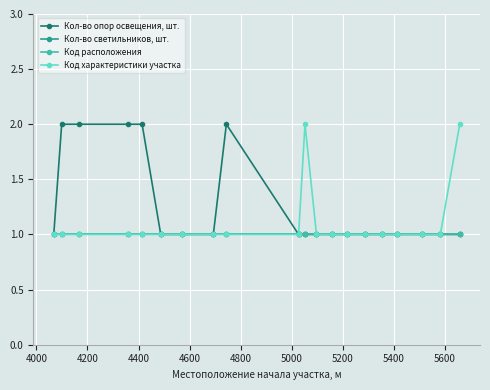

How many interior local peaks does the Код характеристики участка series have?

1